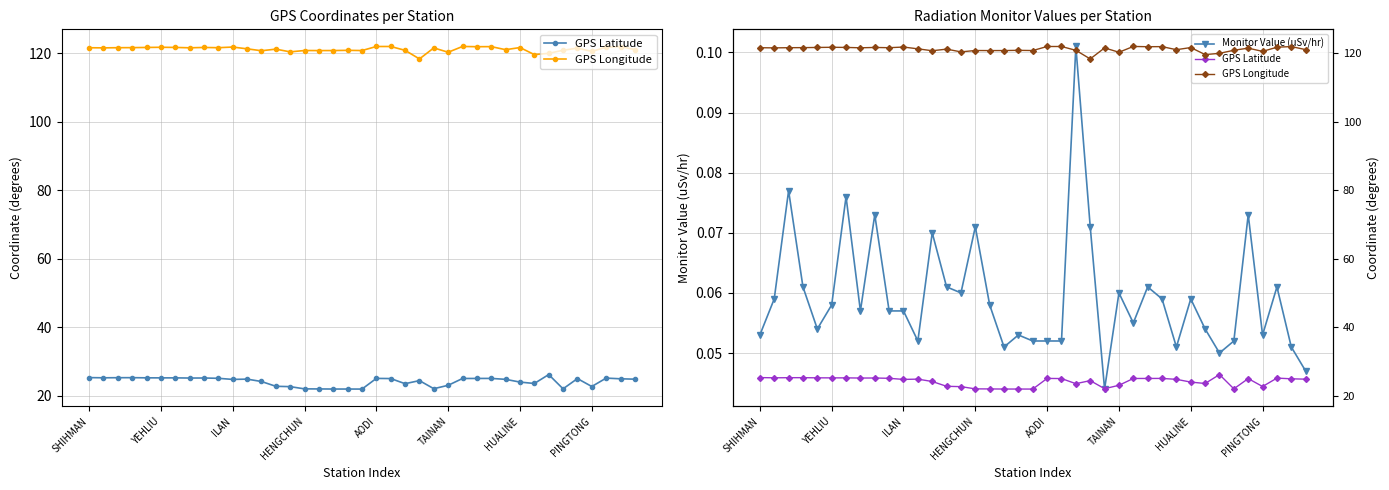

The value of Monitor Value (uSv/hr) at 29 is 0.1. True or false?

True